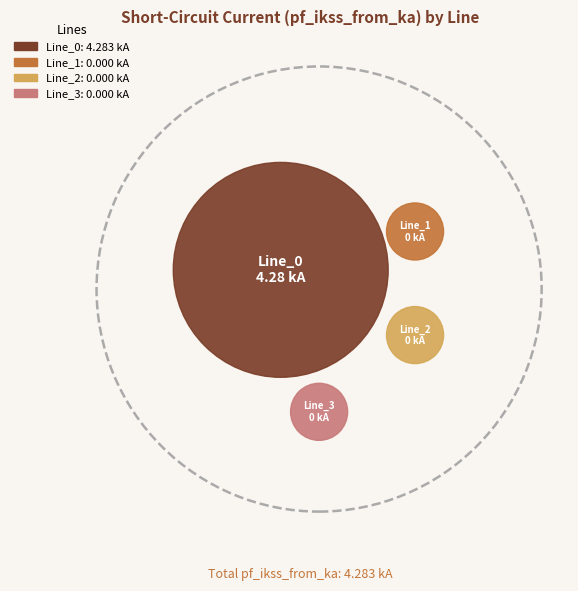

Which category has the biggest portion of the pie?

Line_0